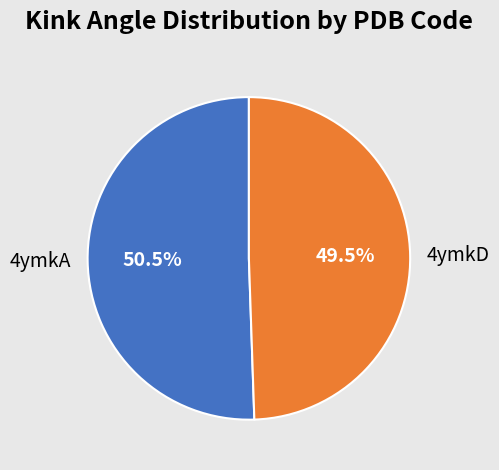

Rank the categories by value from highest to lowest.

4ymkA, 4ymkD